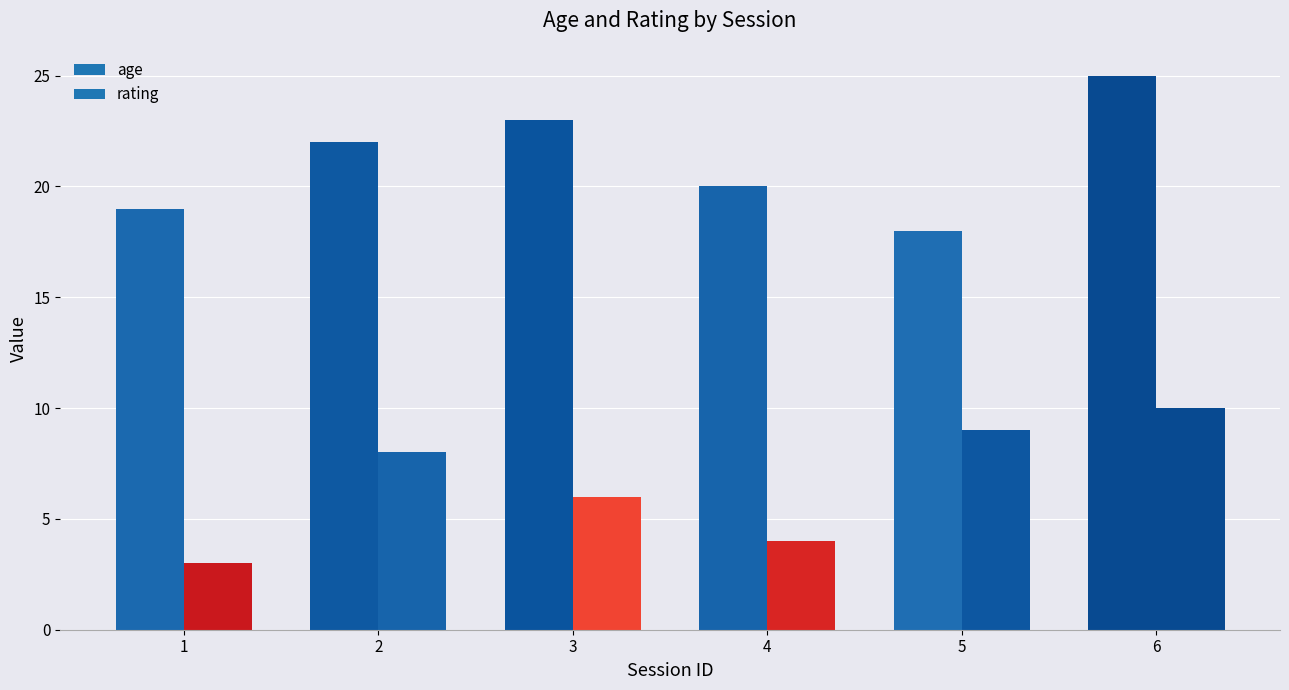

Read the age value at 2.

22